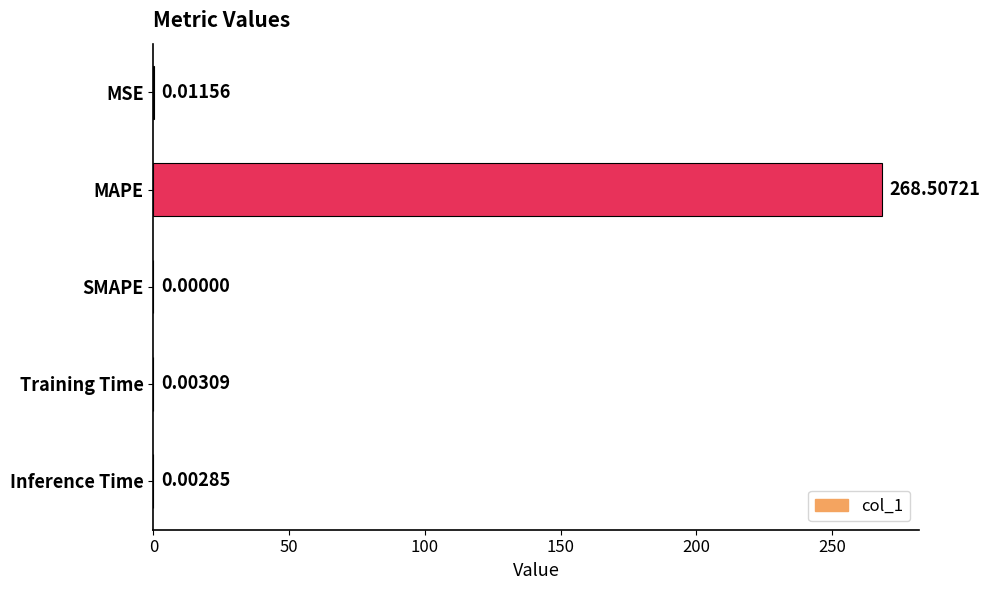

At which label is the value closest to 134?

MSE